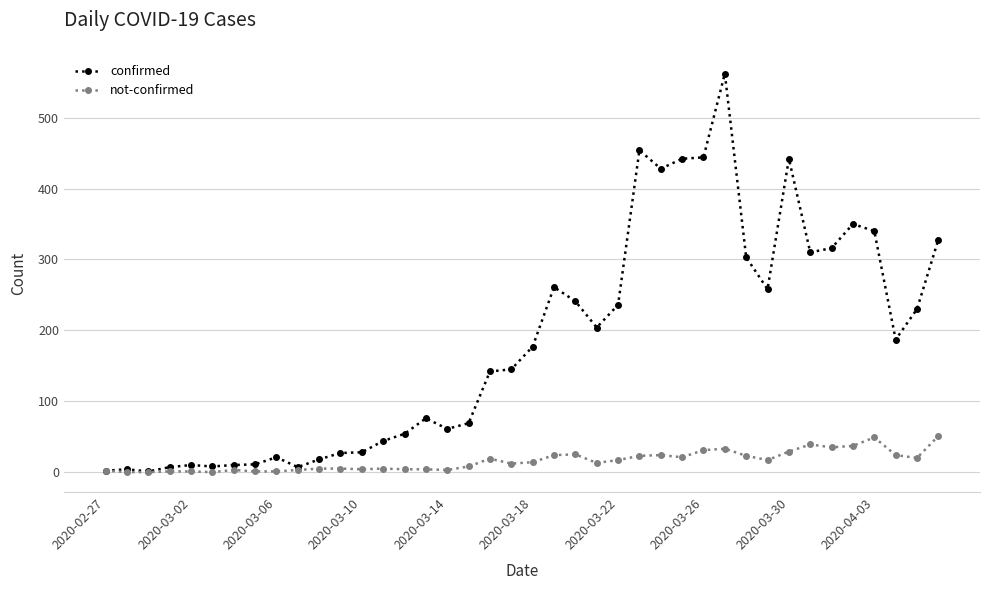

Which series has the largest range (max minus min)?

confirmed